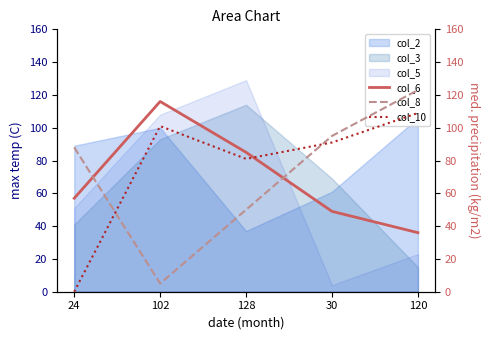

At how many categories does at least one series exceed 44?

5